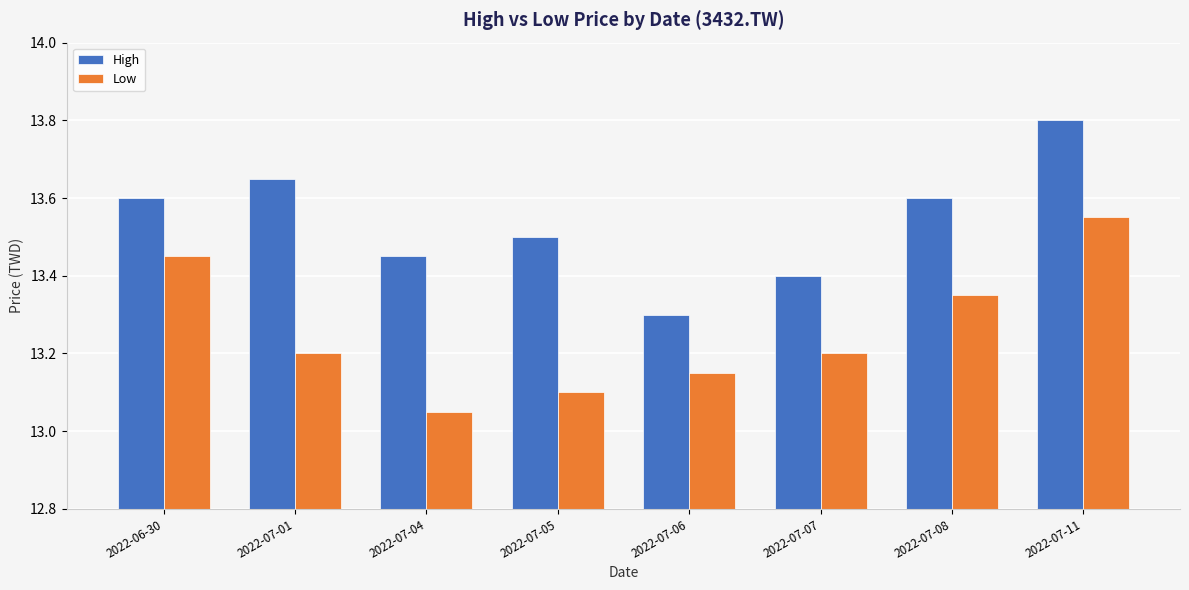

Which category has the highest value in the Low series?

2022-07-11